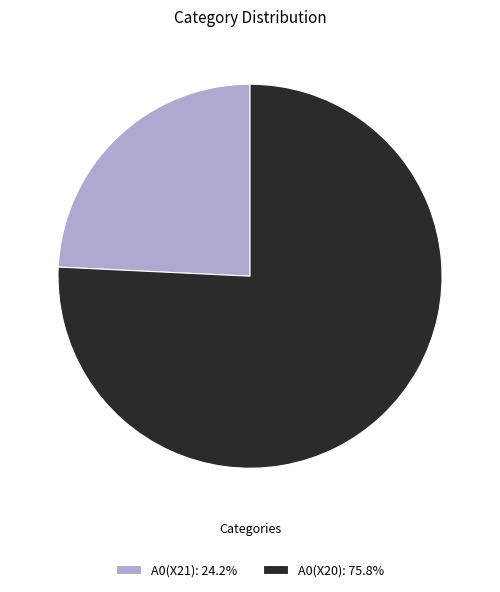

Is the sum of A0(X20): 75.8% and A0(X21): 24.2% greater than half?

Yes